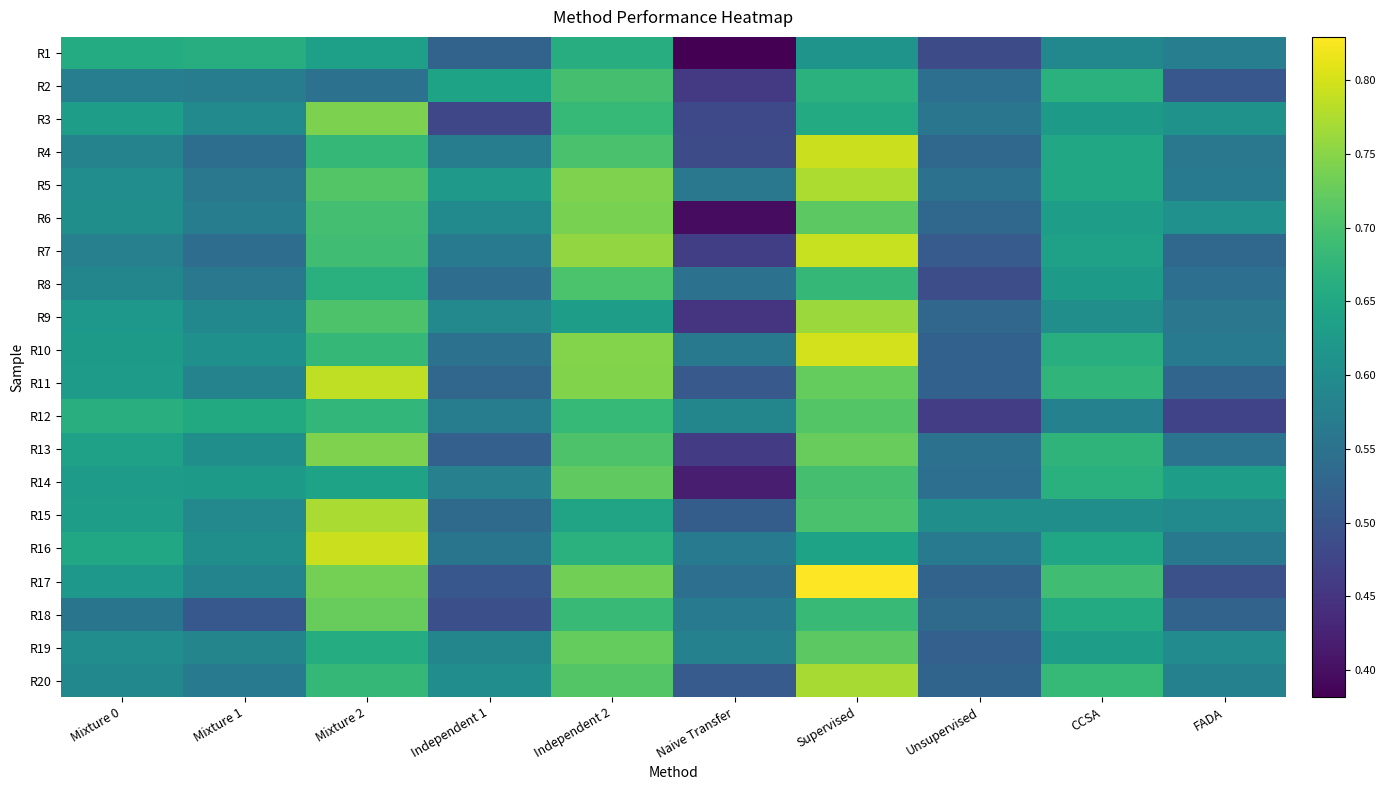

What is the greatest value displayed?

0.8